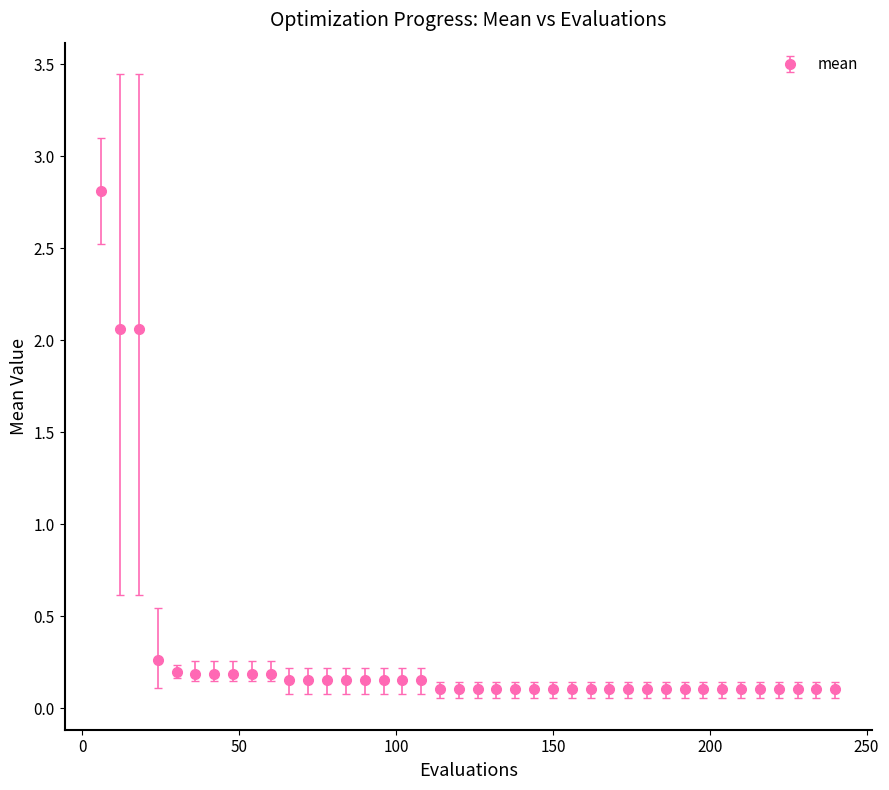

What is the value of the 34th point from the left?

0.1